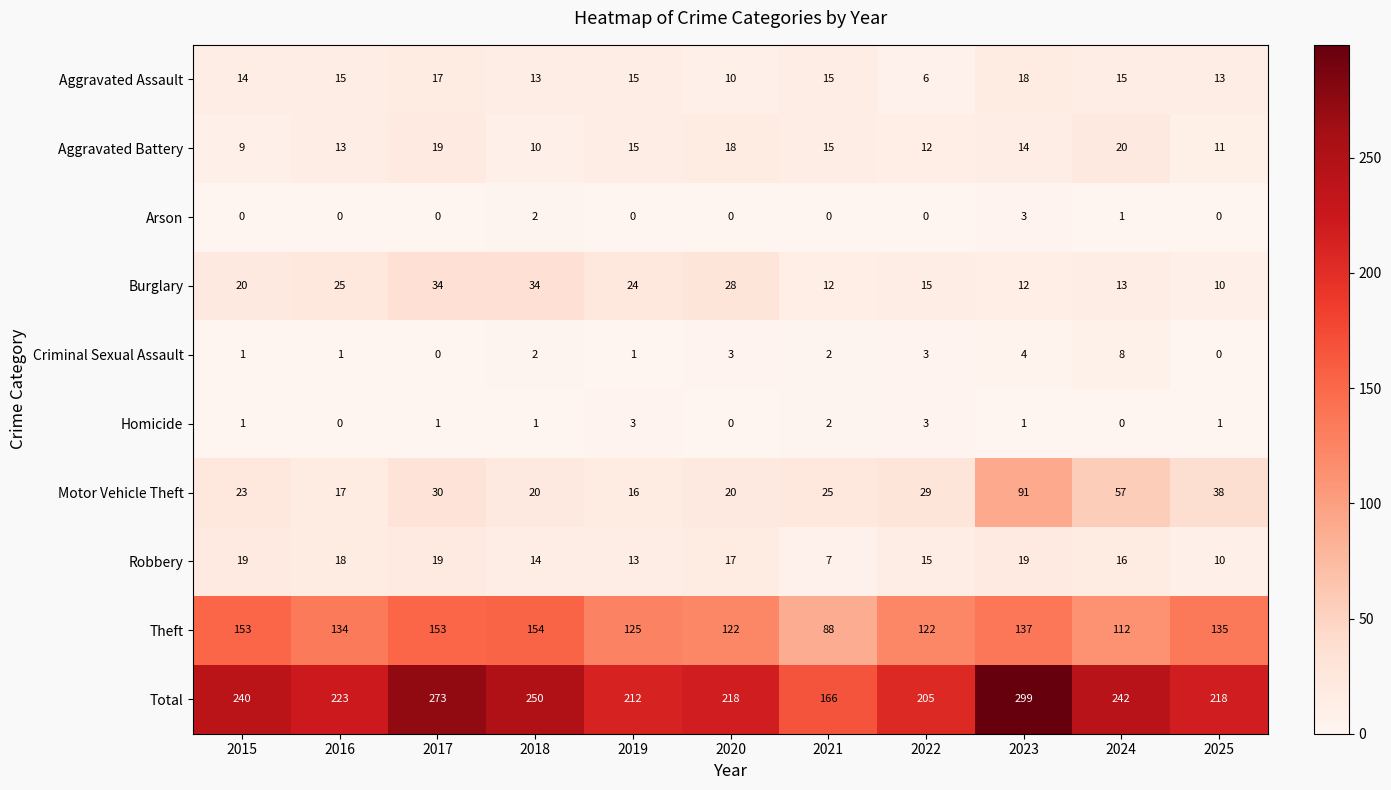

Between 2018 and 2025, which series saw the biggest shift?

Total